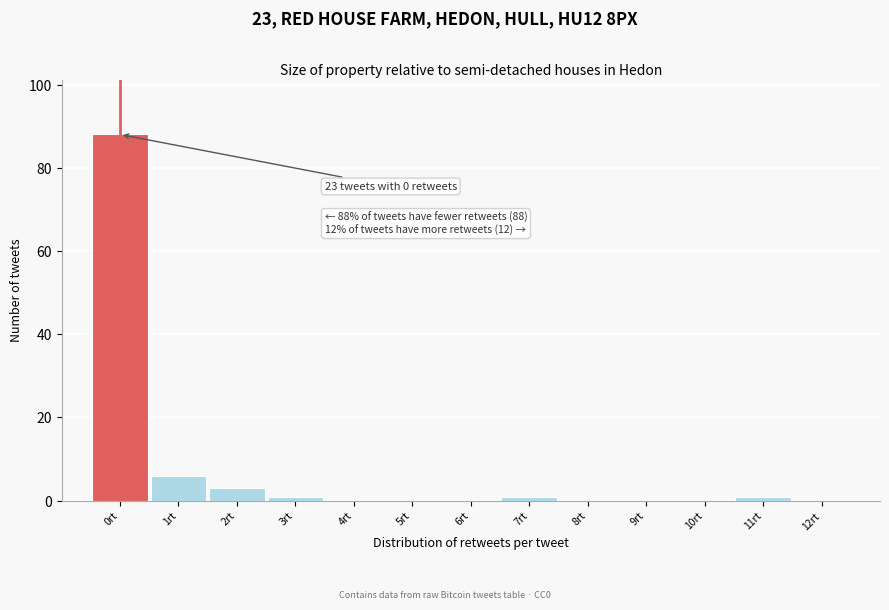

Over which range of the x-axis is the bar tallest?

-0.5 to 0.5